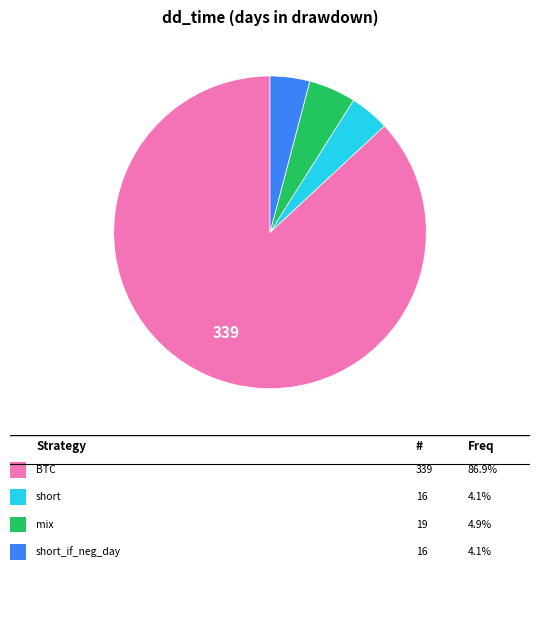

Is there a majority slice in this chart?

Yes